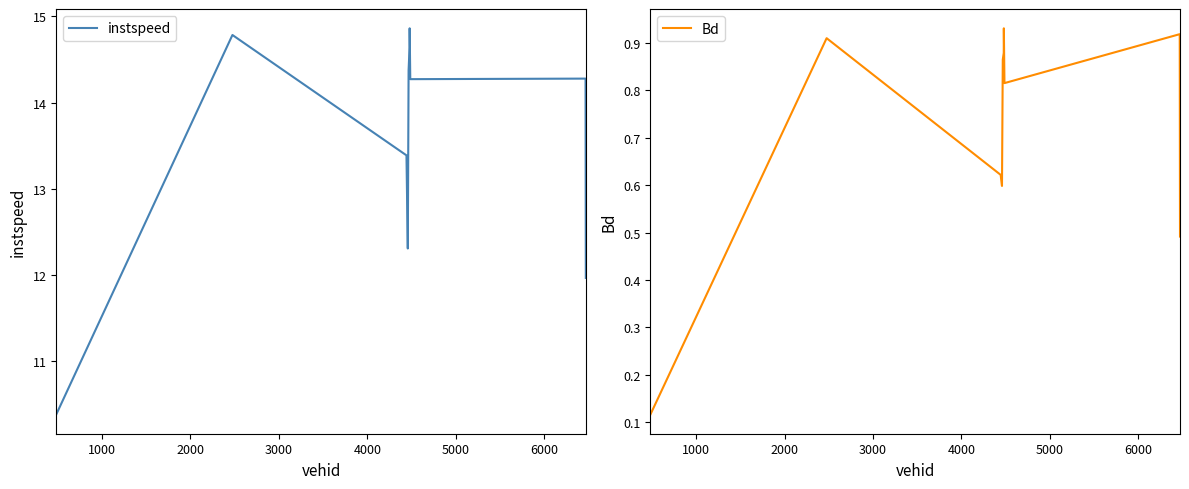

What is the lowest value of the instspeed series?

10.4